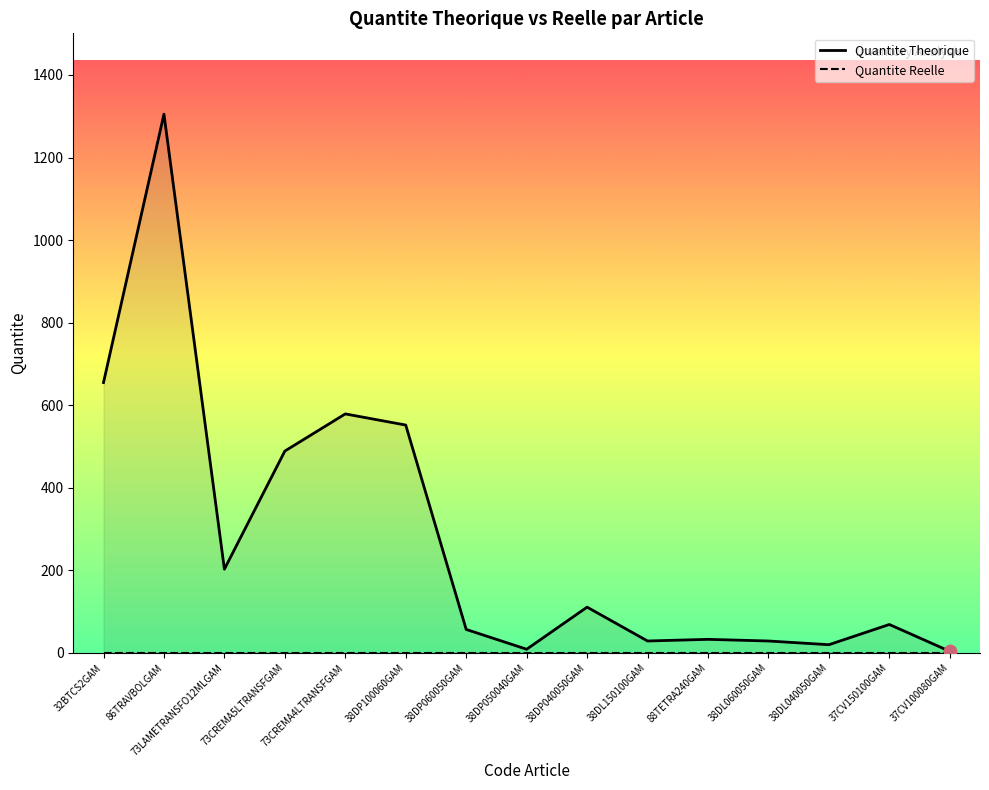

What is the change in value from 86TRAVBOLGAM to 38DP060050GAM?

-1248